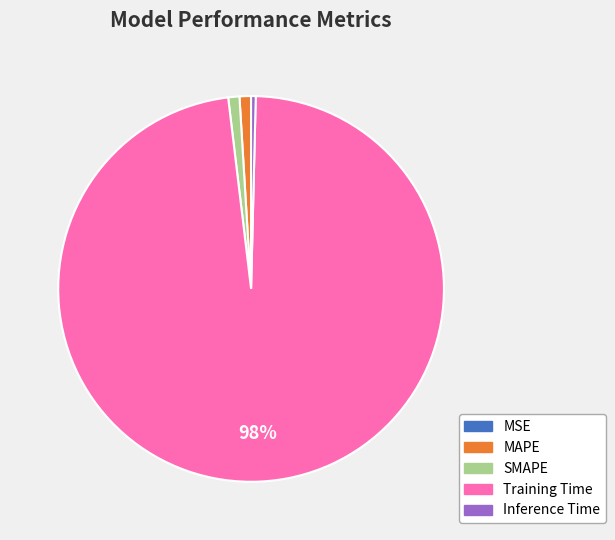

To the nearest percent, what portion does MAPE represent?

1%